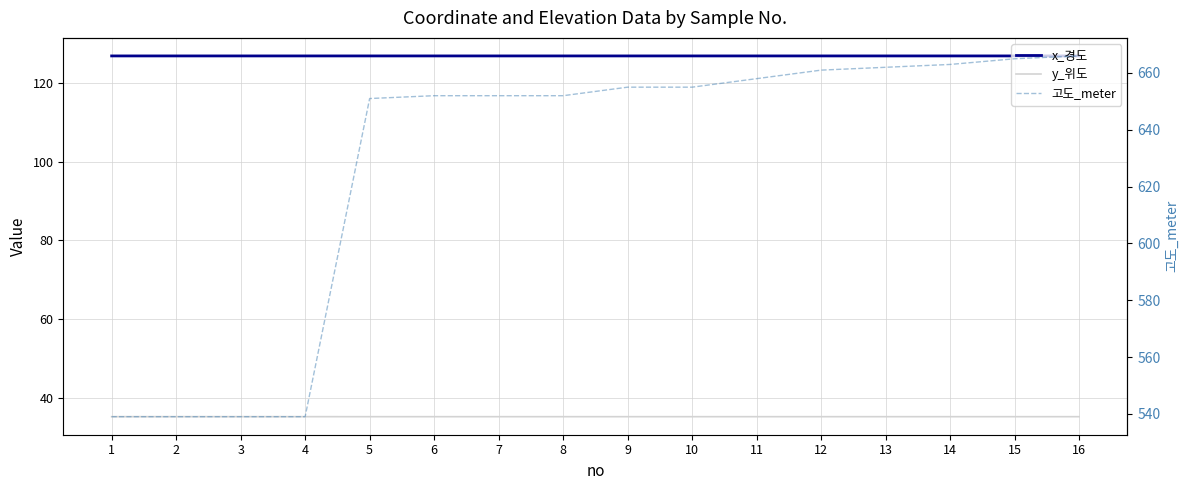

What is the value of the y_위도 point at the 14th from the left?

35.1